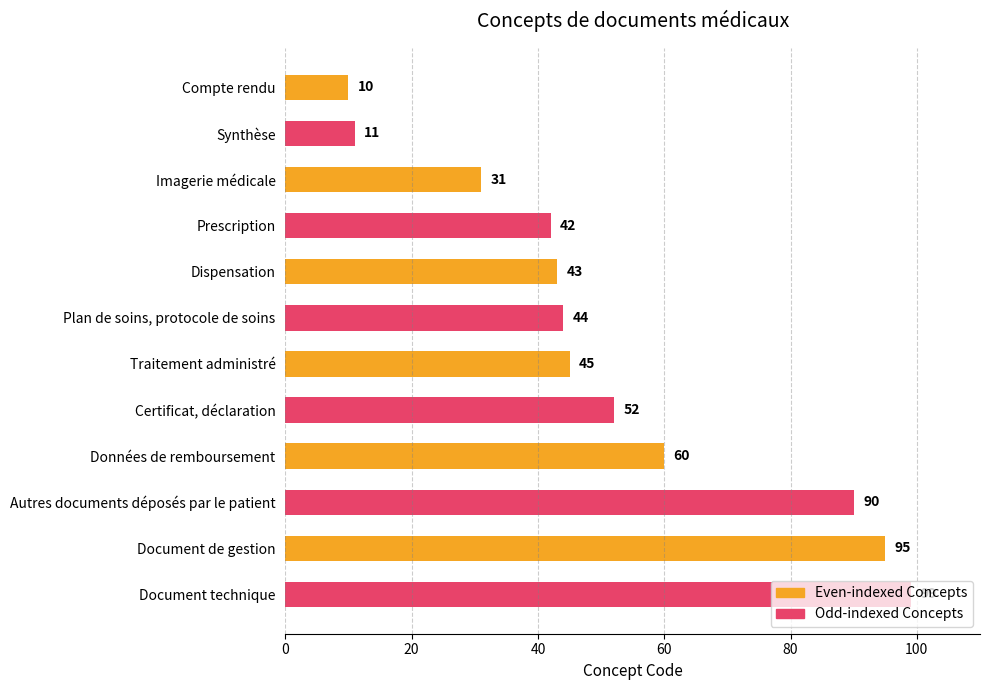

What is the difference between the second highest and second lowest values?

84